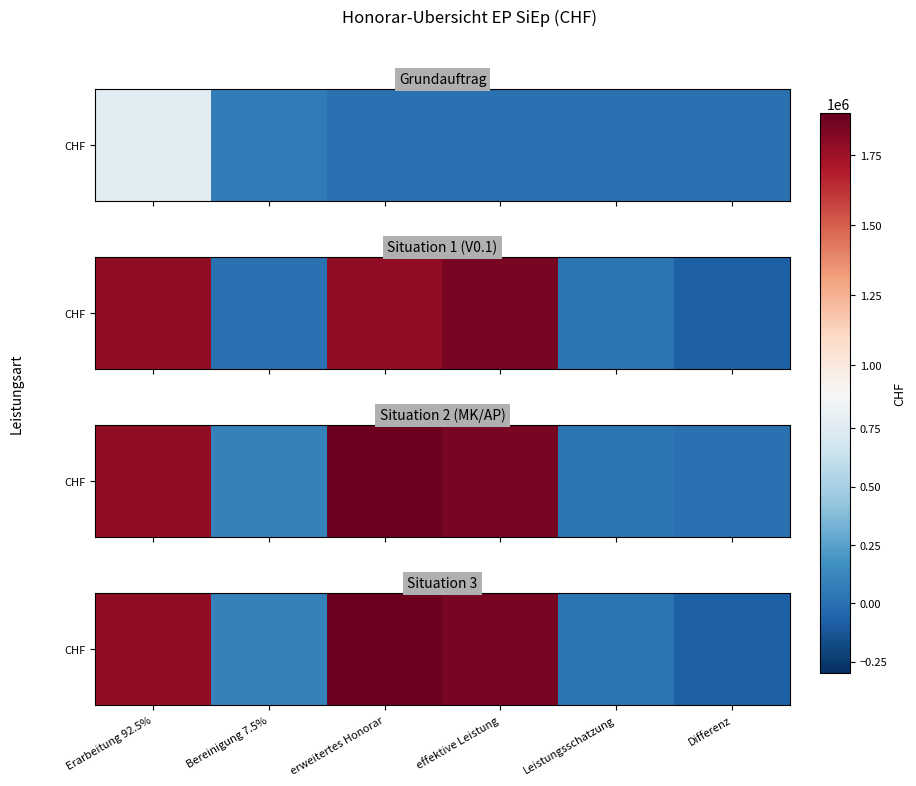

Reading right to left, extract all data points from this chart.

Differenz=-83214.1	Leistungsschatzung=20000.0	effektive Leistung=1852753.0	erweitertes Honorar=1882816.0	Bereinigung 7.5%=93277.1	Erarbeitung 92.5%=1789538.9